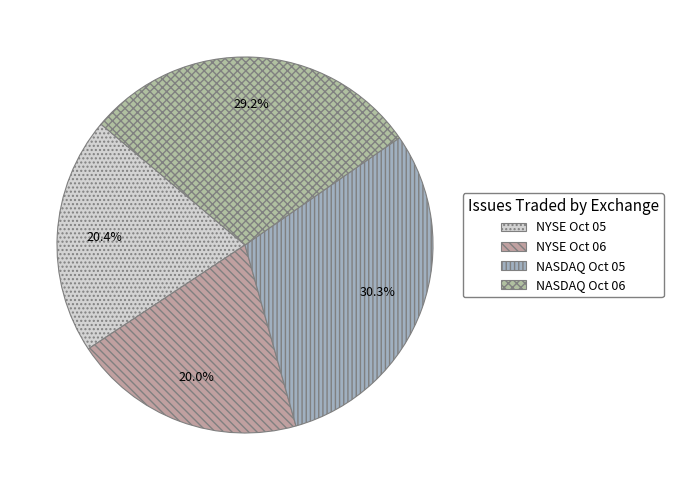

How much of the chart is everything except NASDAQ Oct 05?

69.7%